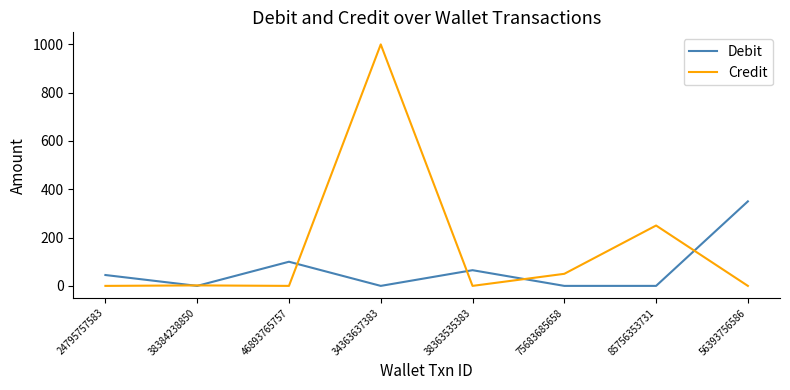

At 24795757583, list the series in order from smallest to largest.

Credit, Debit